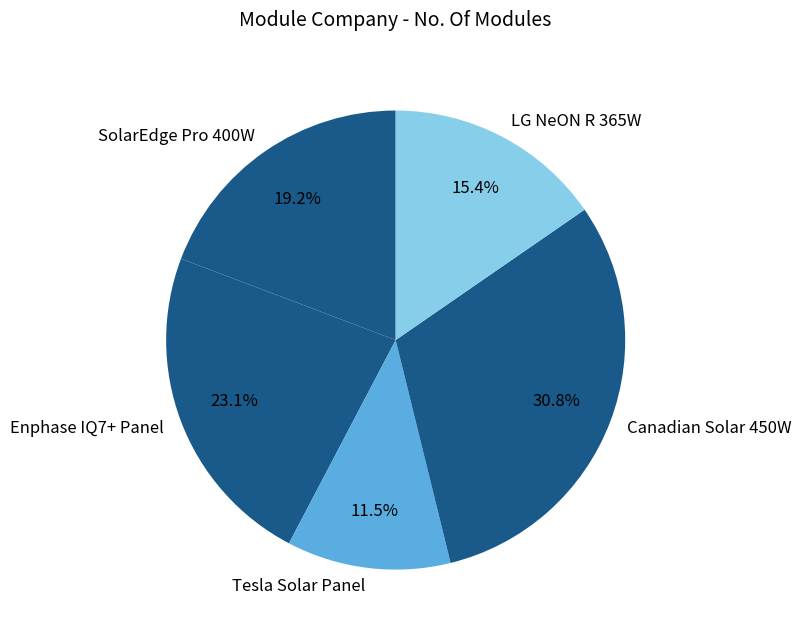

What is the smallest slice in the pie chart?

Tesla Solar Panel